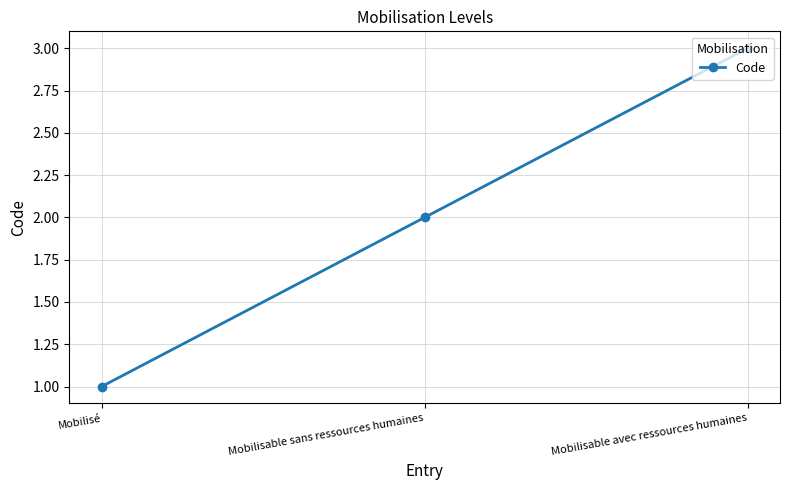

Reading left to right, list all the values displayed in this chart.

Mobilisé=1	Mobilisable sans ressources humaines=2	Mobilisable avec ressources humaines=3